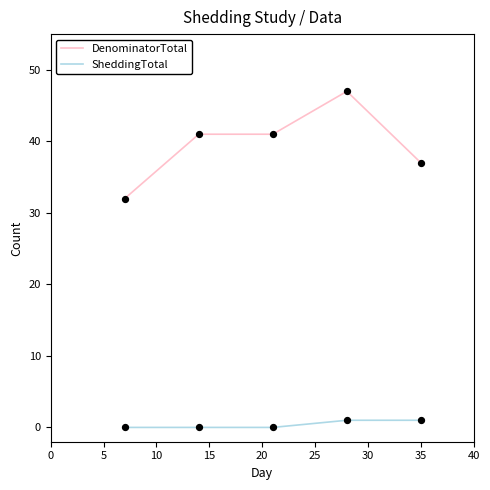

Which series has the largest range (max minus min)?

DenominatorTotal